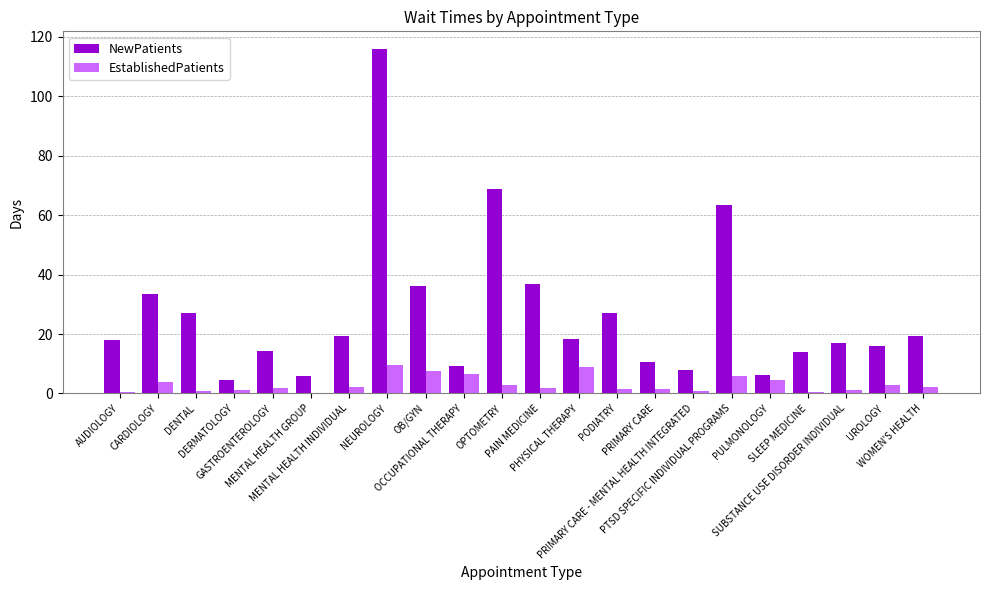

Which series has the largest total across all categories?

NewPatients